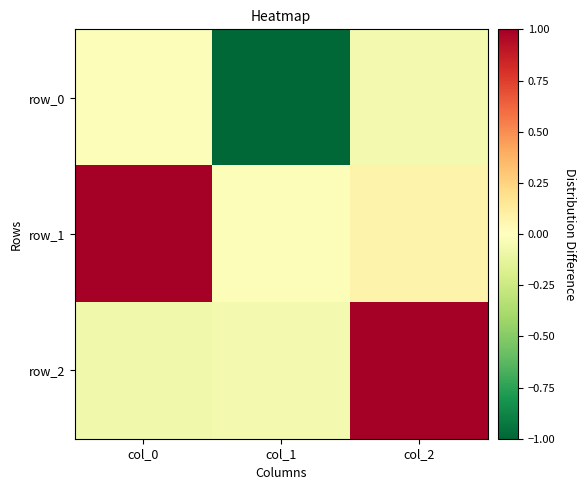

Rank the categories by row_0 value from lowest to highest.

col_1, col_2, col_0